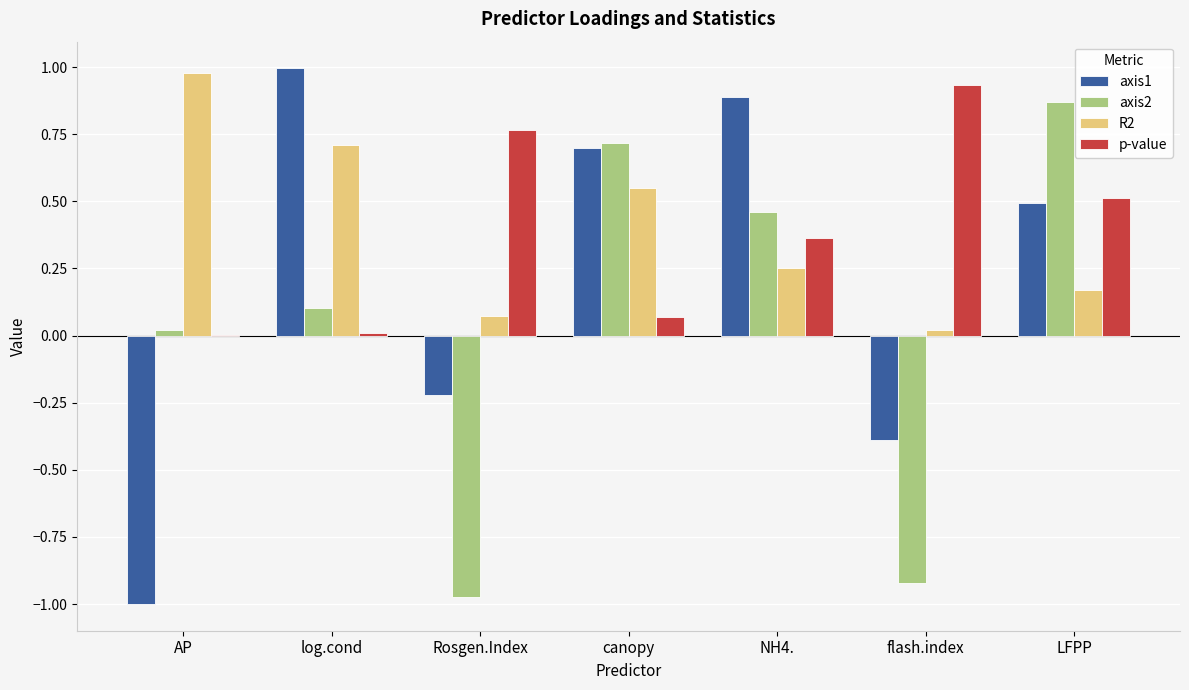

The value of axis2 at log.cond is 0.1. True or false?

True